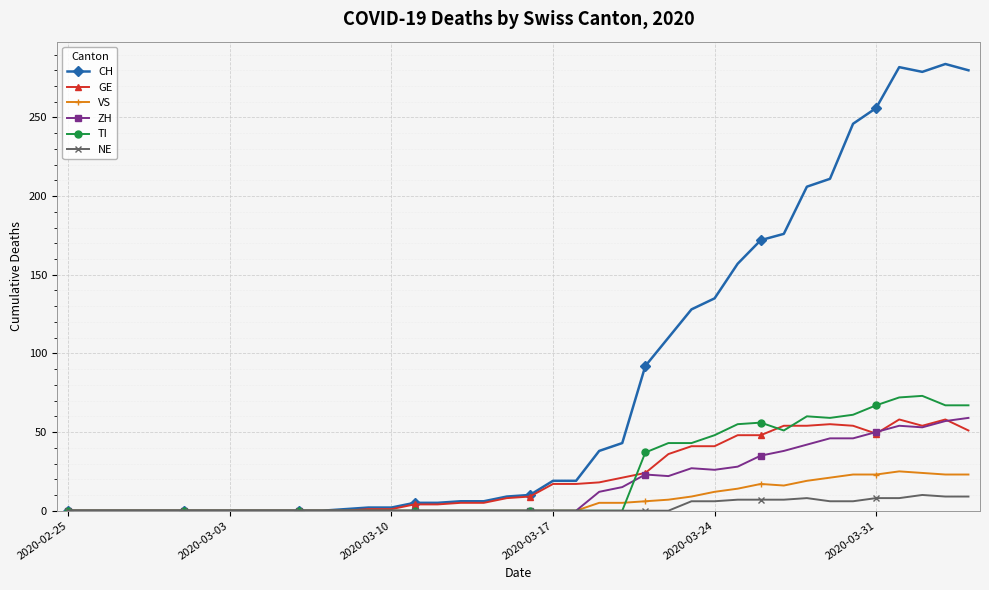

What is the maximum value shown in the chart?

284